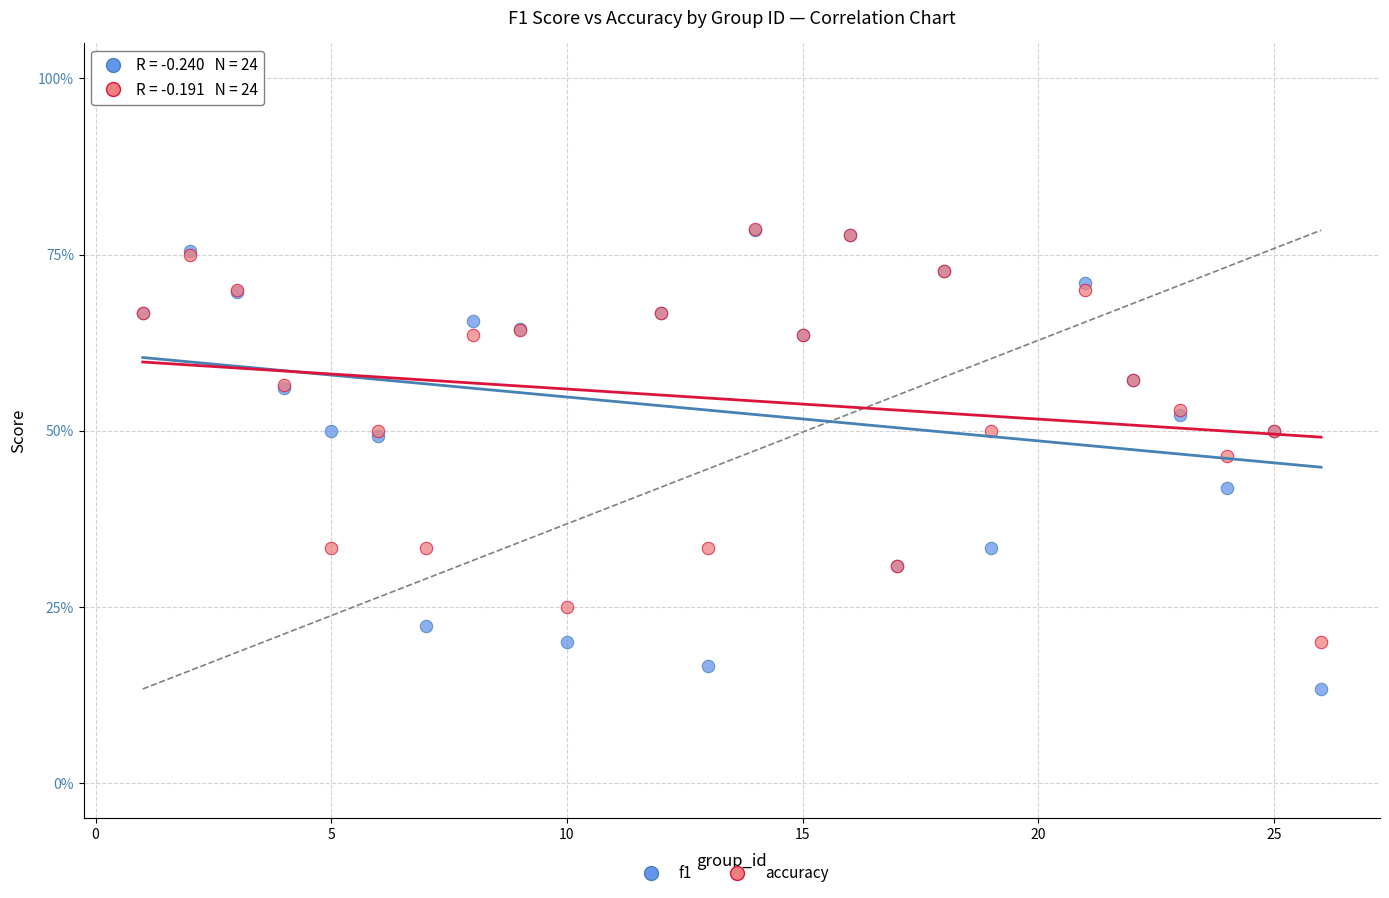

What are all the series names shown in the legend?

f1, accuracy